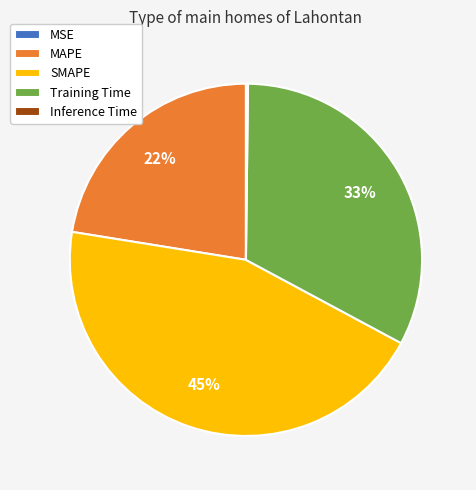

Which has a higher value, MAPE or Training Time?

Training Time